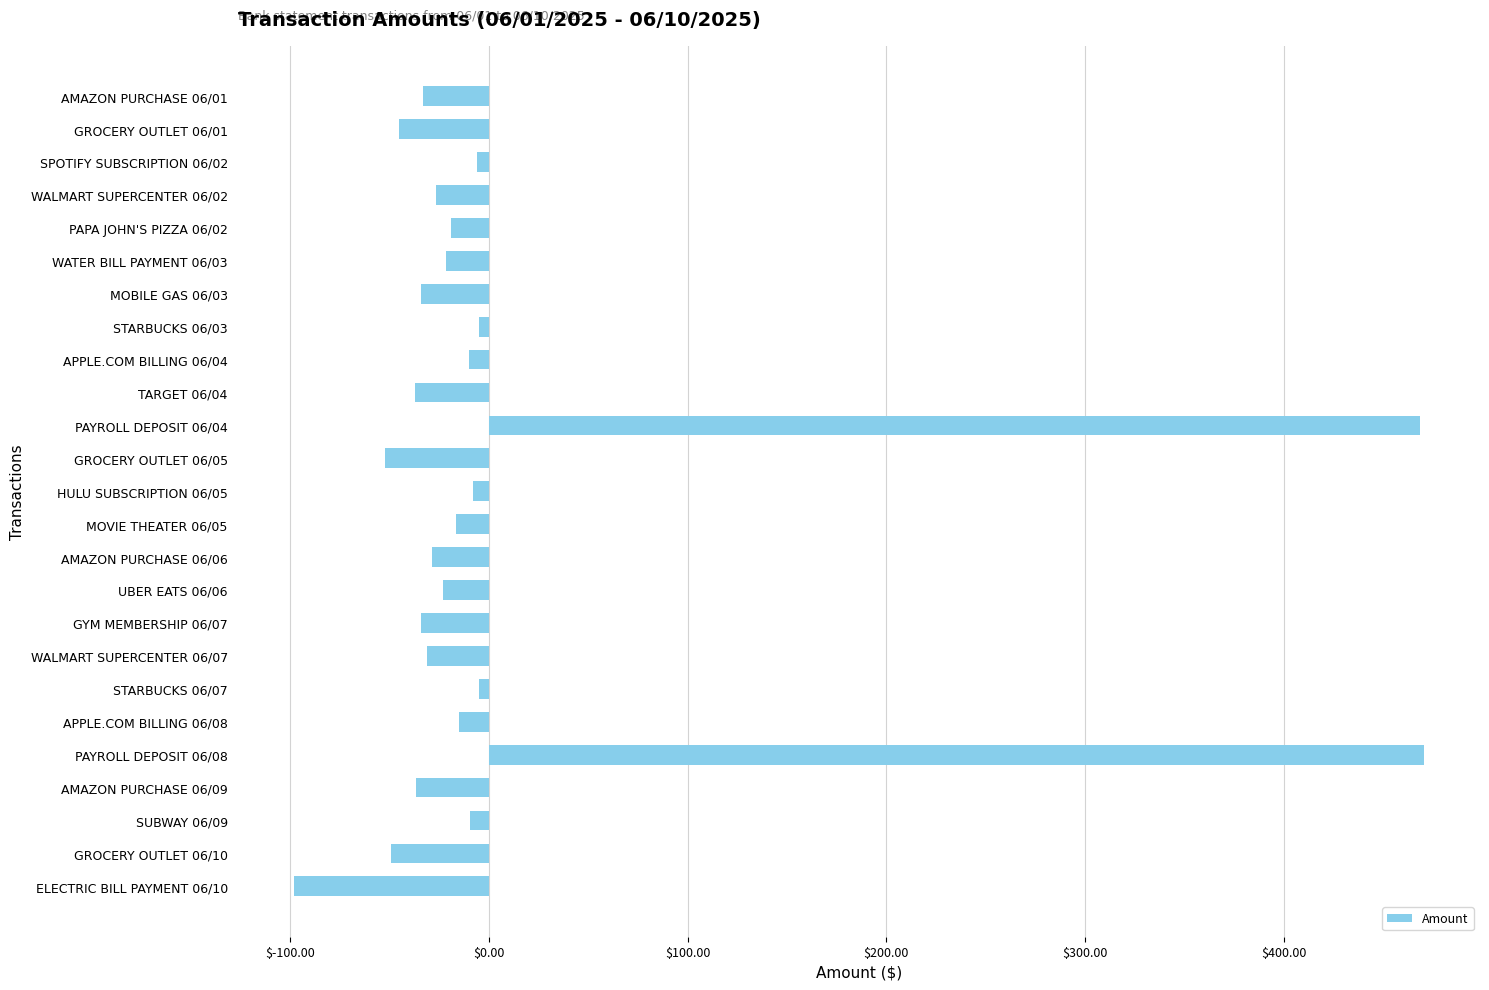

Count the number of values greater than -22.

12